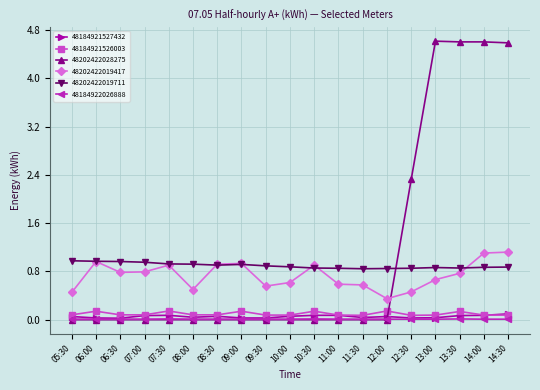

Rank the series by their maximum value, from highest to lowest.

48202422028275, 48202422019417, 48202422019711, 48184921526003, 48184921527432, 48184922026888